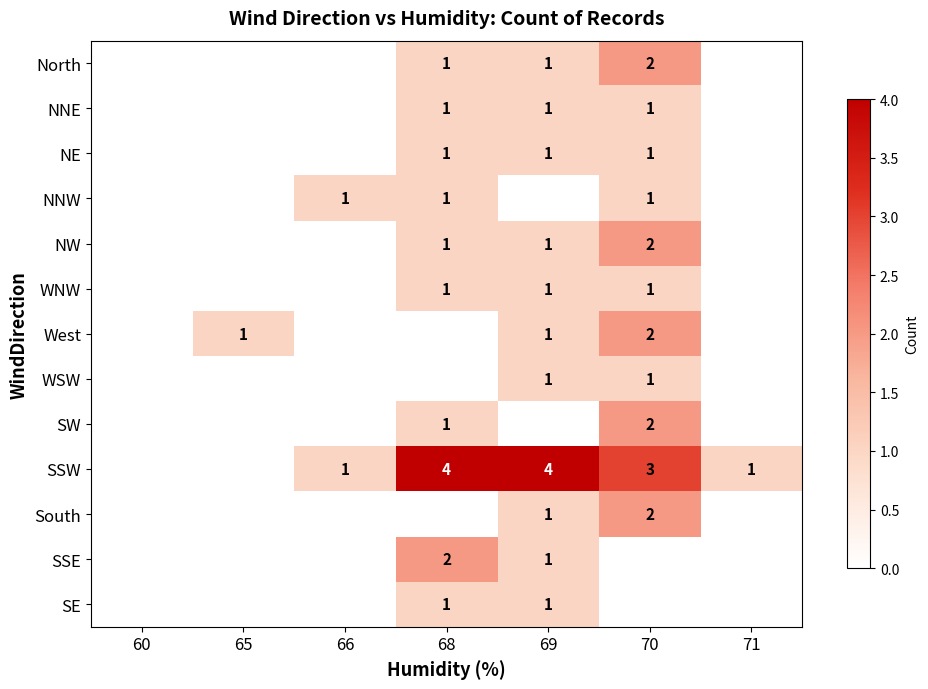

The value of SSW at 69 is 6. True or false?

False